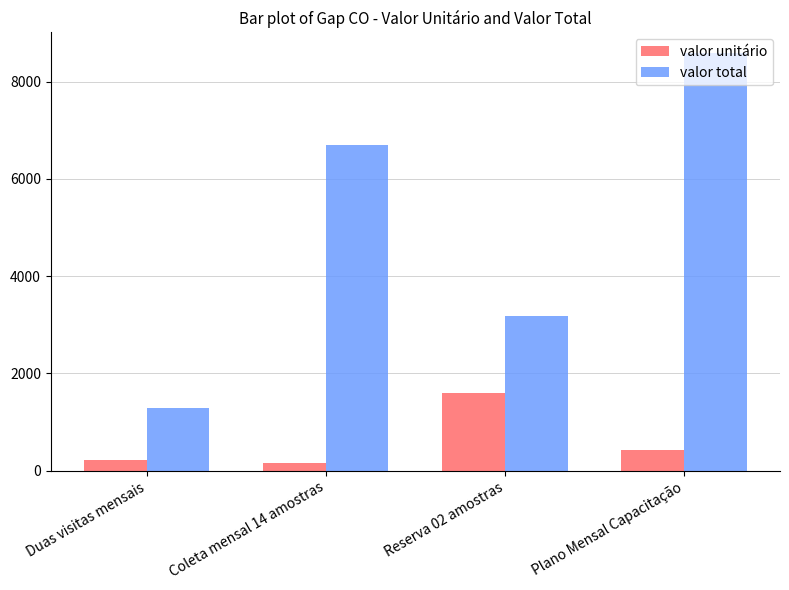

Reading left to right, transcribe all the data shown in this chart.

valor unitário: Duas visitas mensais=214.6	Coleta mensal 14 amostras=159.6	Reserva 02 amostras=1596.0	Plano Mensal Capacitação=429.3
valor total: Duas visitas mensais=1287.8	Coleta mensal 14 amostras=6703.3	Reserva 02 amostras=3192.0	Plano Mensal Capacitação=8585.5